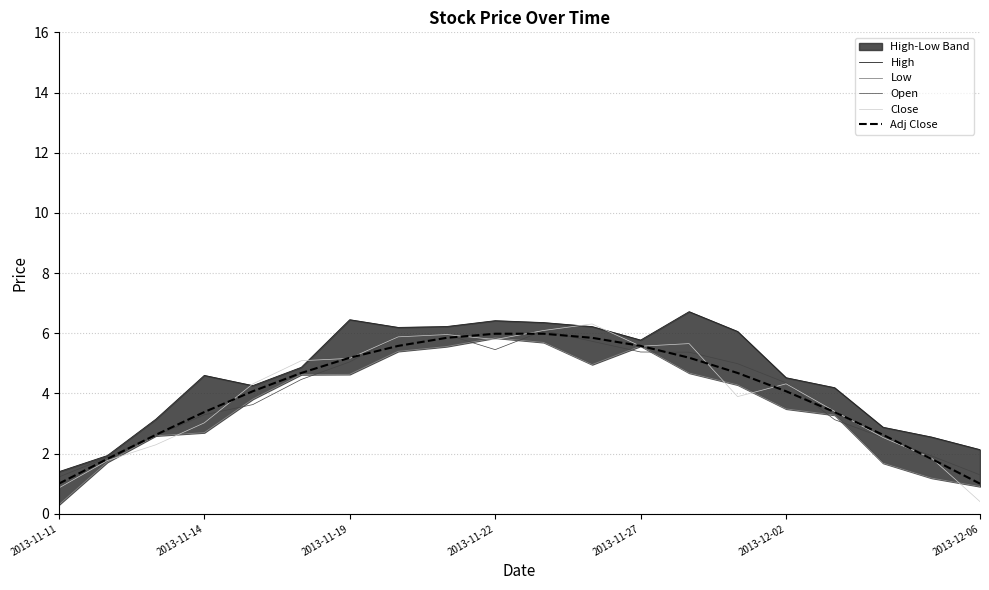

True or false: Close and Open cross at least once.

True